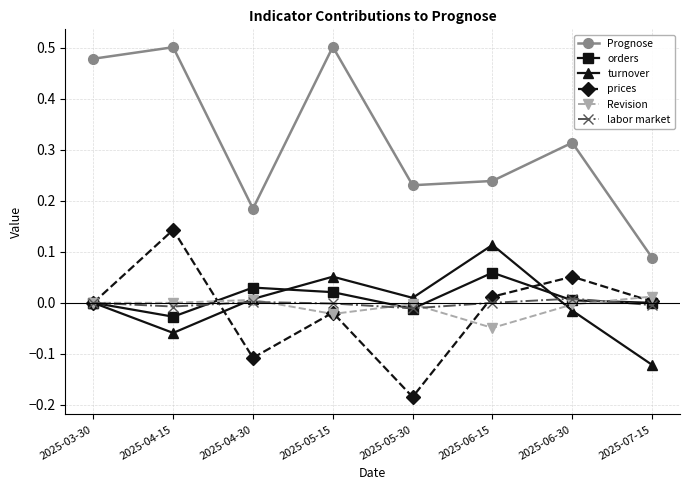

The orders series shows 0.0 at 2025-04-30. True or false?

True